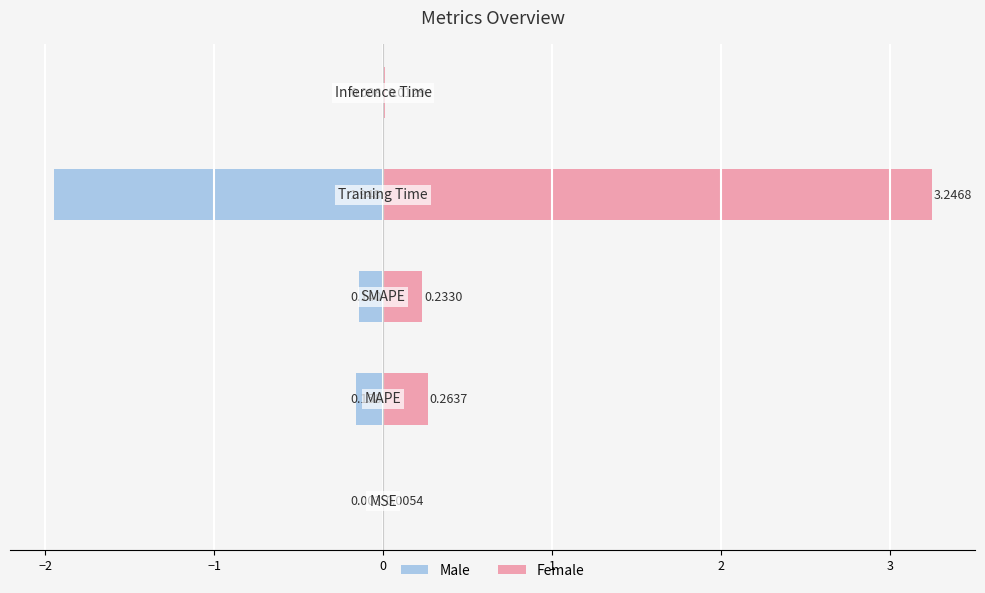

Rank the series by their average value, from highest to lowest.

Female, Male